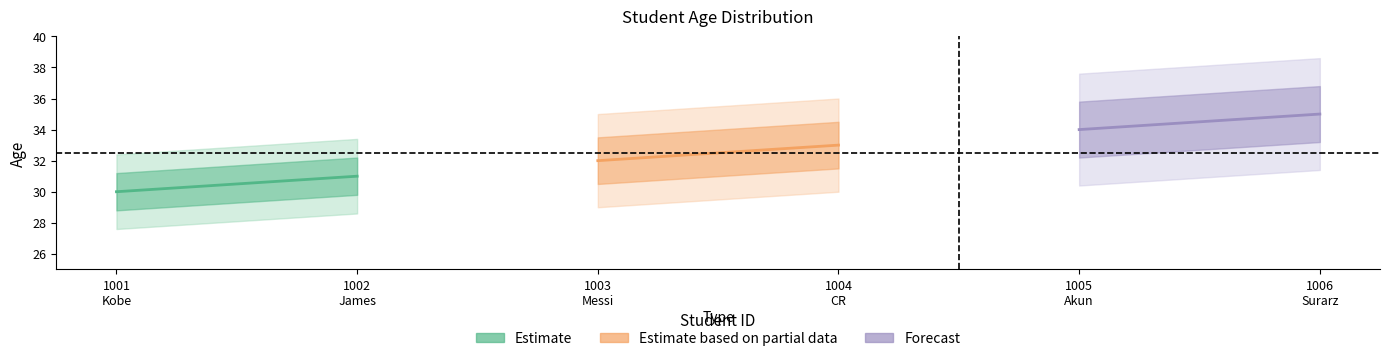

Is it true that Estimate equals 16 at 1002
James?

False